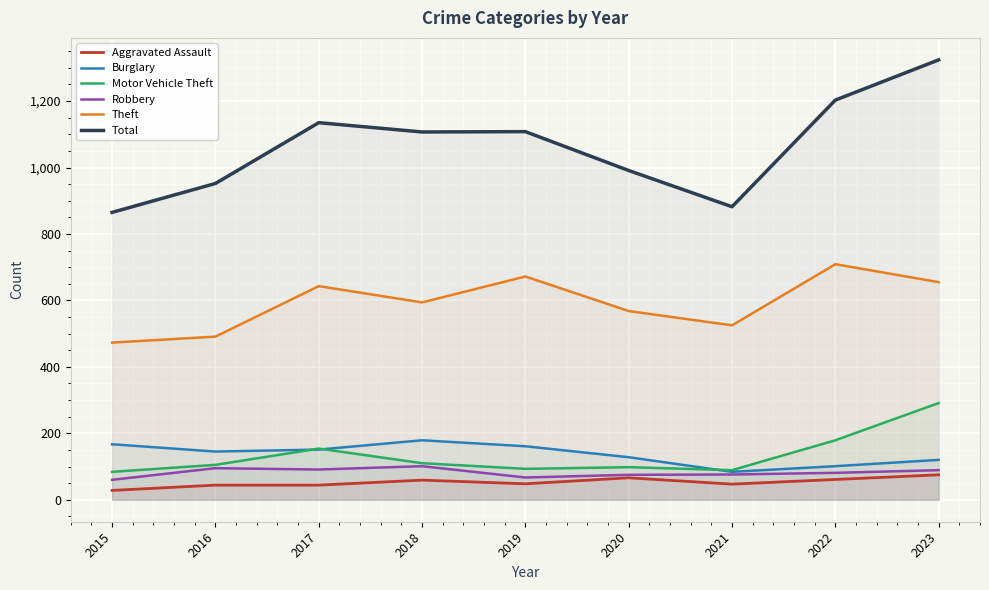

At which category does Total reach its first local valley?

2018